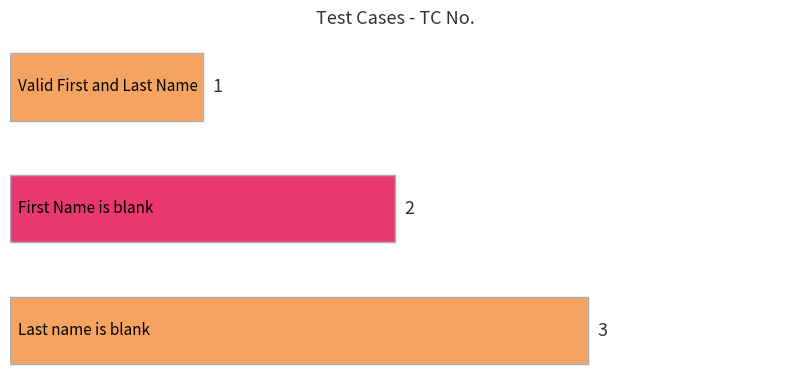

What is the value of the 3rd bar from the top?

3